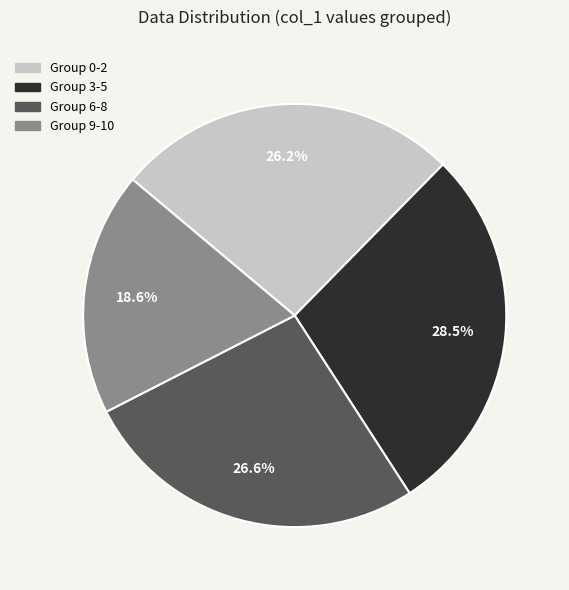

Is there any slice that represents more than half of the pie?

No